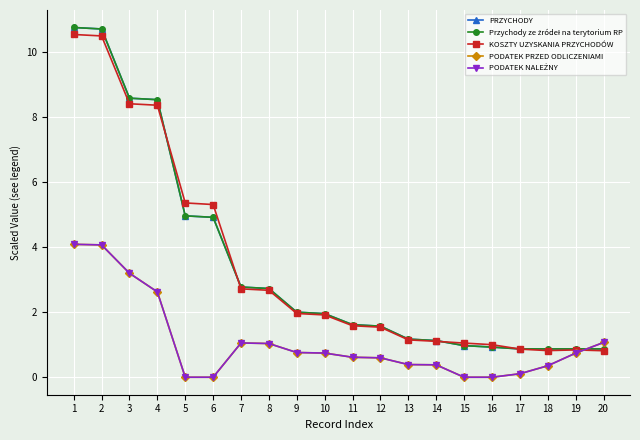

What is the spread (max minus min) of values at 9?

1.2